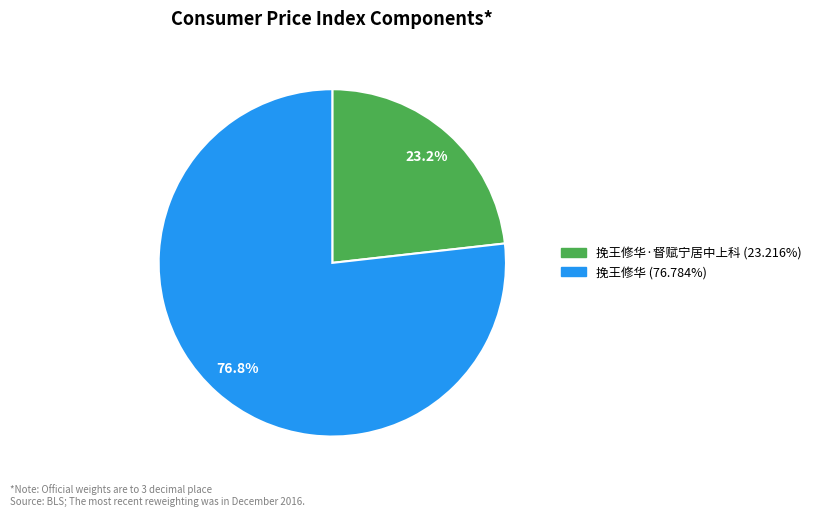

Is there any slice that represents more than half of the pie?

Yes